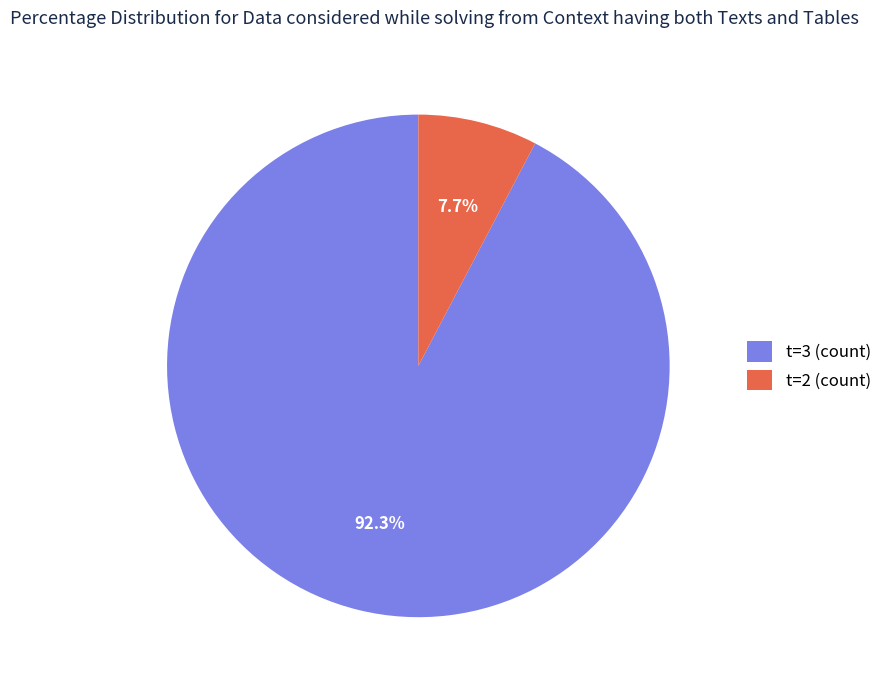

Rank the categories by value from lowest to highest.

t=2 (count), t=3 (count)